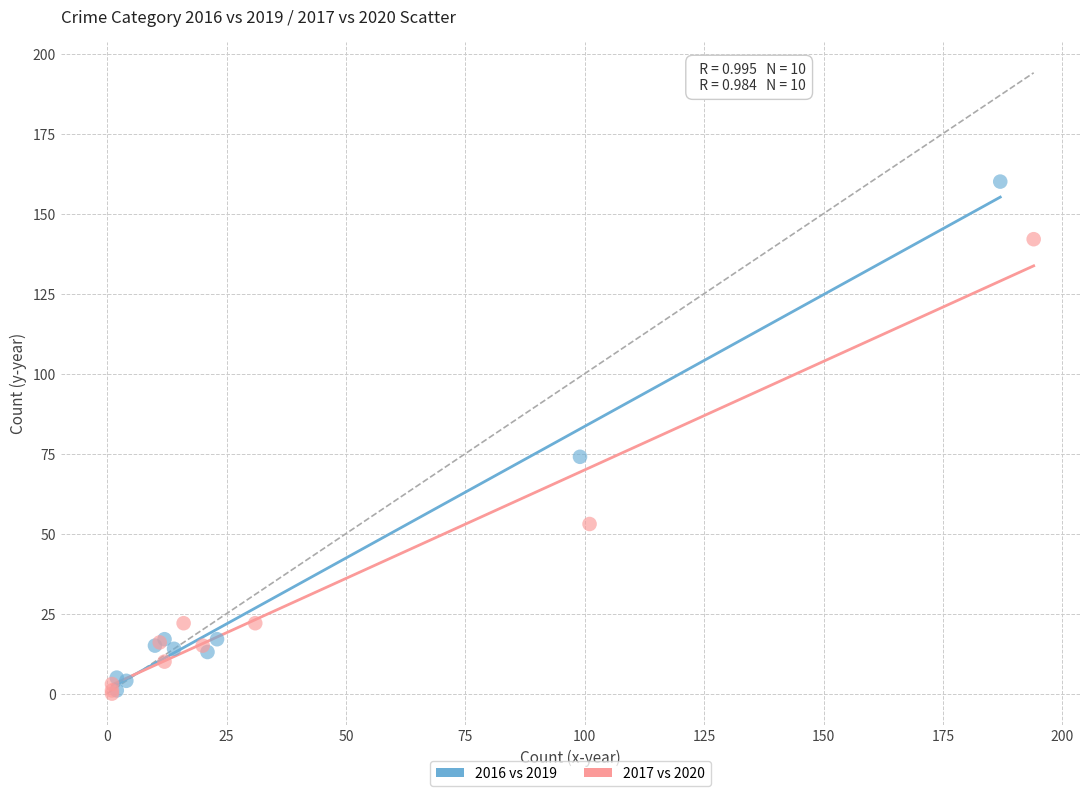

Which series has the widest spread of Y values?

2016 vs 2019